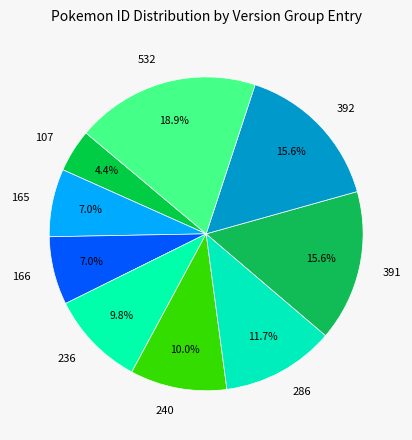

To the nearest percent, what percentage of the pie is 532?

19%